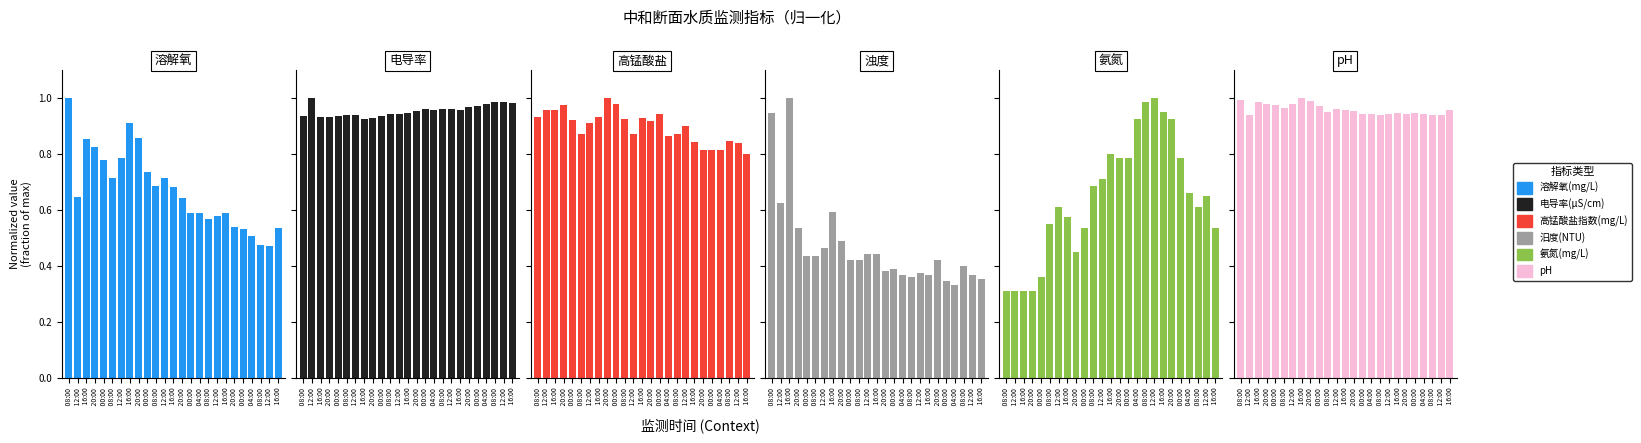

What is the label of the 25th bar from the left?

 16:00